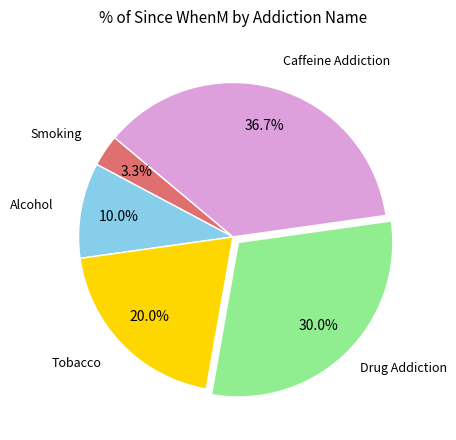

Does any single category account for the majority?

No